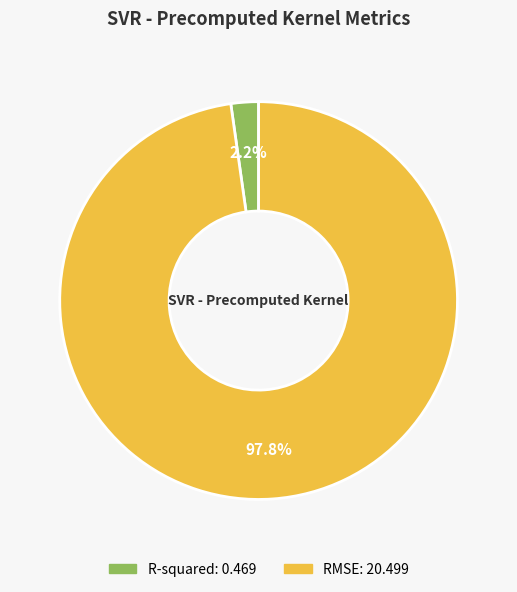

Rank the categories by value from highest to lowest.

RMSE, R-squared